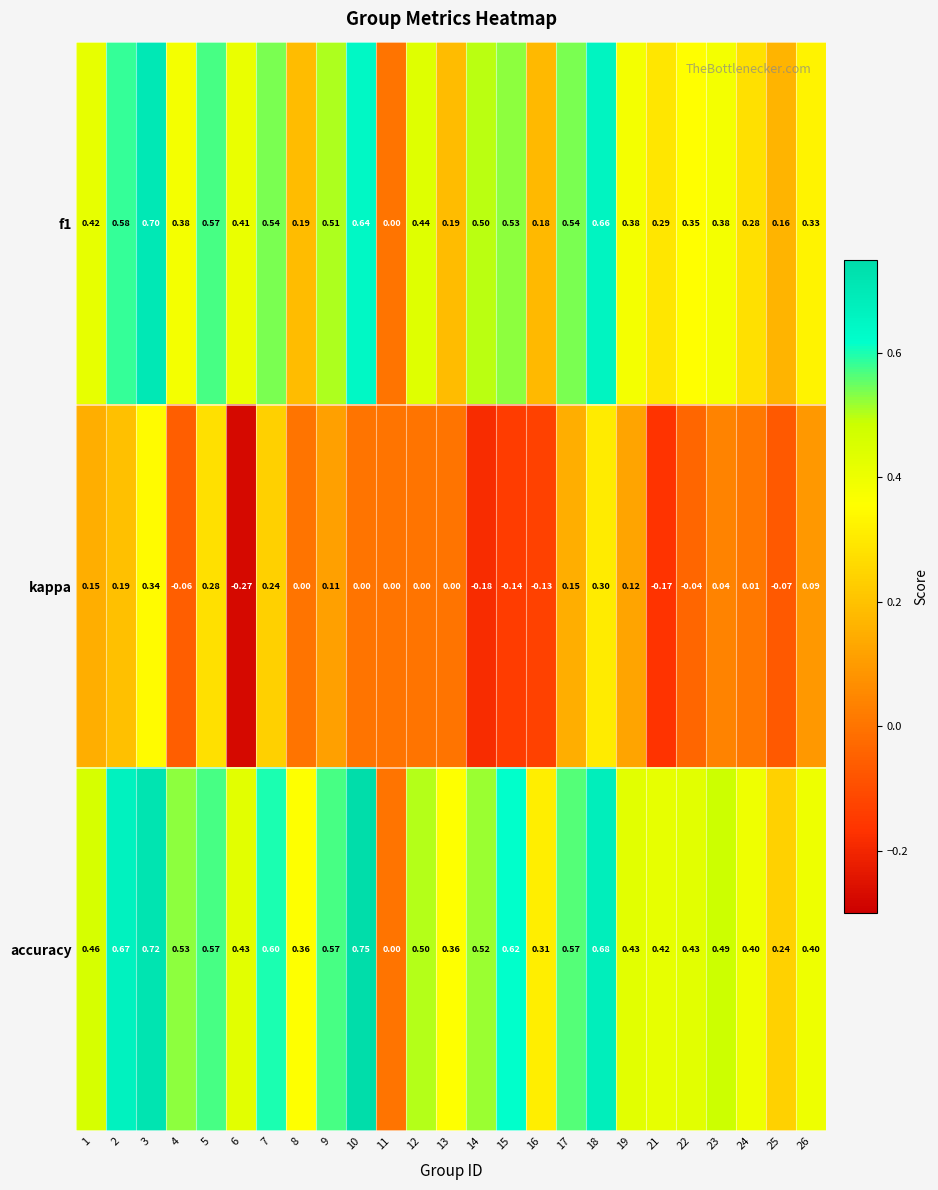

Which series has the widest spread of values?

accuracy